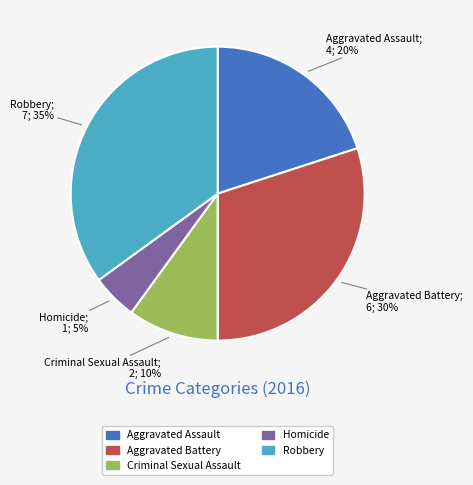

Which slice is the smallest?

Homicide